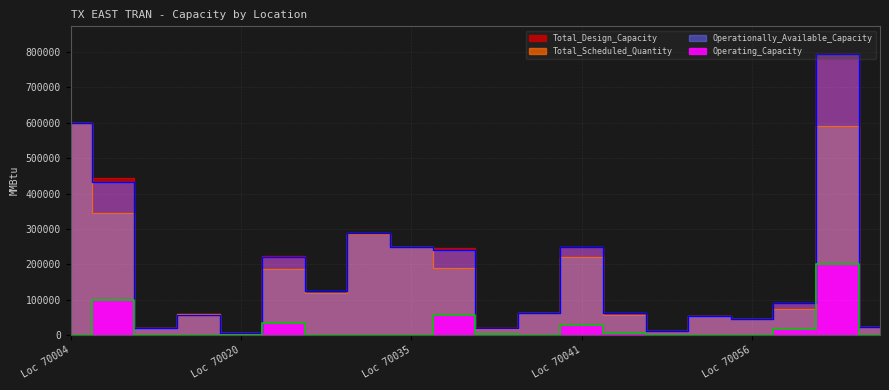

At which category is the sum across all series the highest?

Loc 70058